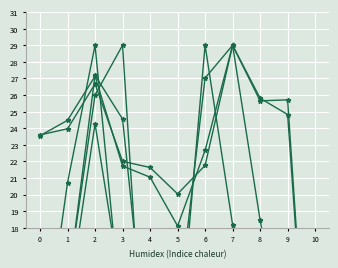

What is the difference between the maximum and second lowest values in the feature28_0 series?

27.1